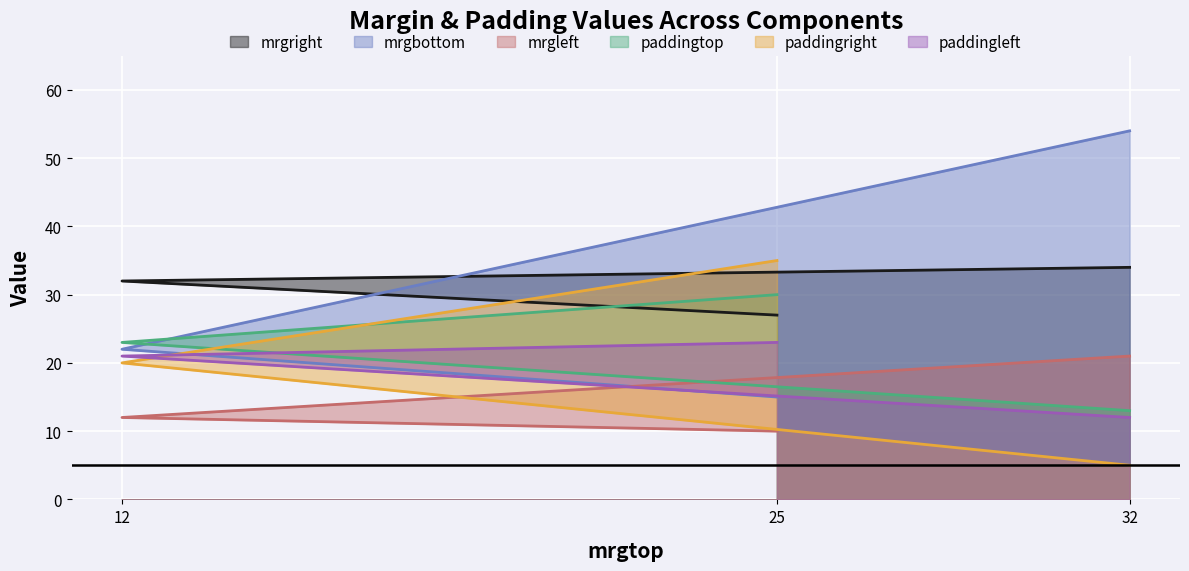

What are all the series names shown in the legend?

mrgright, mrgbottom, mrgleft, paddingtop, paddingright, paddingleft